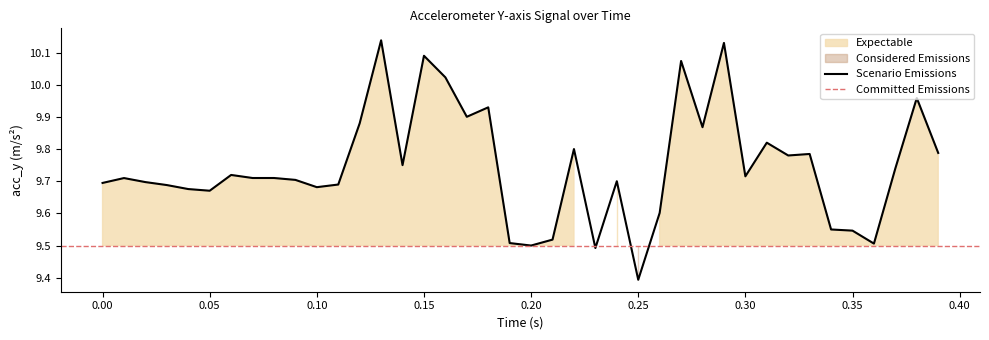

At which label does Scenario Emissions reach its minimum?

0.25